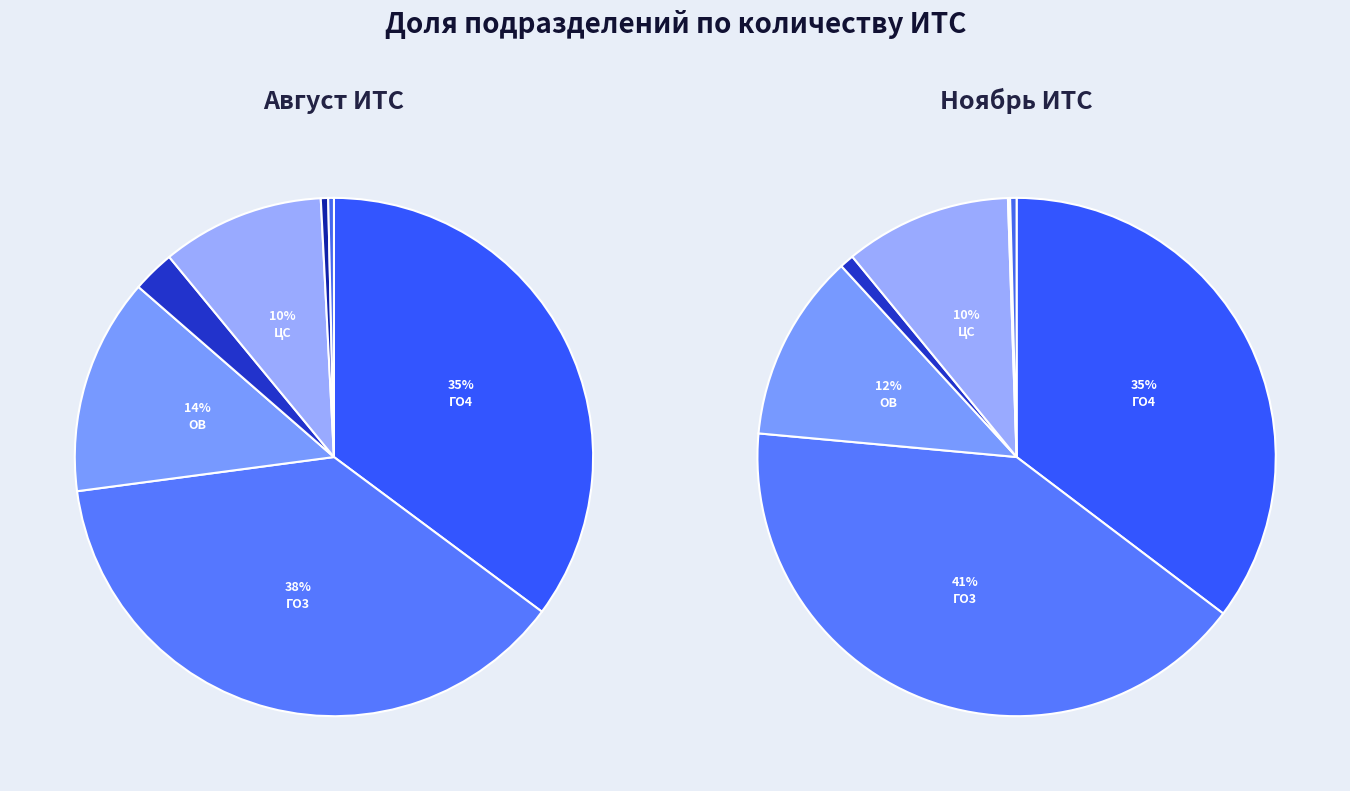

Count the number of slices in the pie.

7